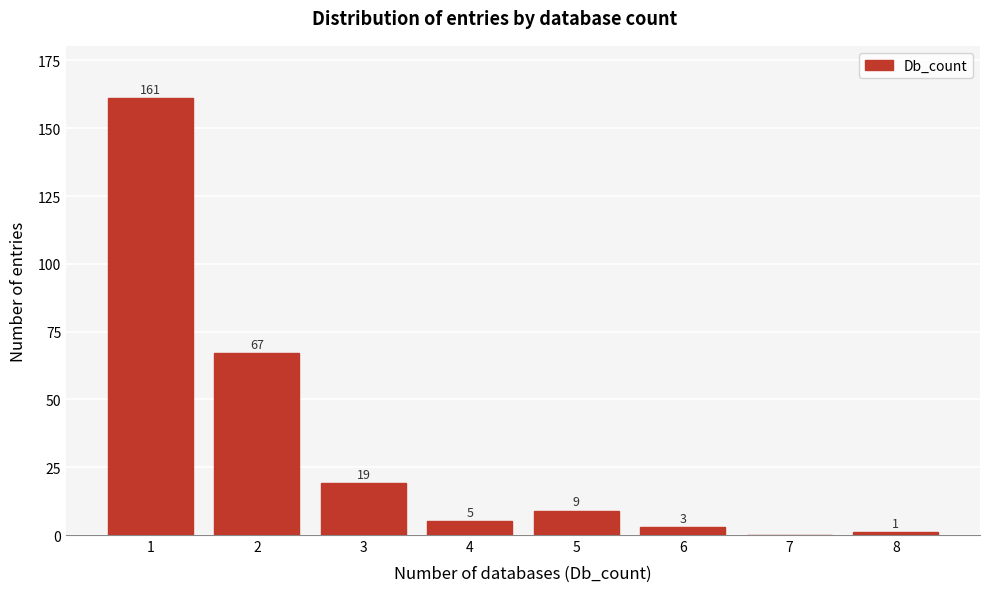

Reading left to right, list all the values displayed in this chart.

1=161	2=67	3=19	4=5	5=9	6=3	7=0	8=1